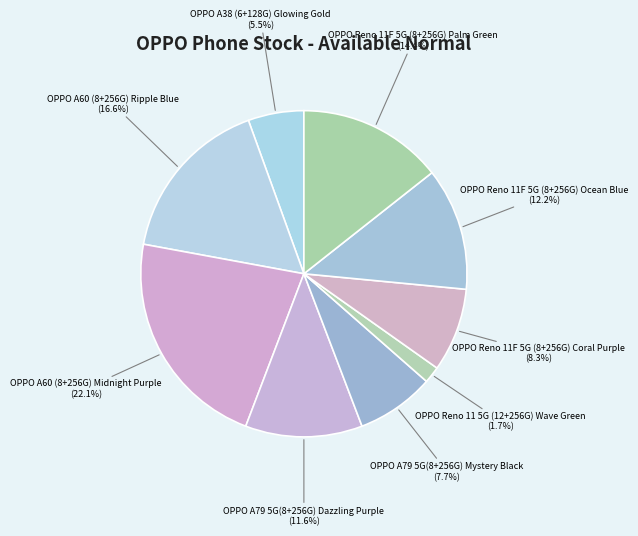

What percentage do OPPO A60 (8+256G) Midnight Purple (22.1%) and OPPO Reno 11F 5G (8+256G) Palm Green (14.4%) together represent?

36.5%